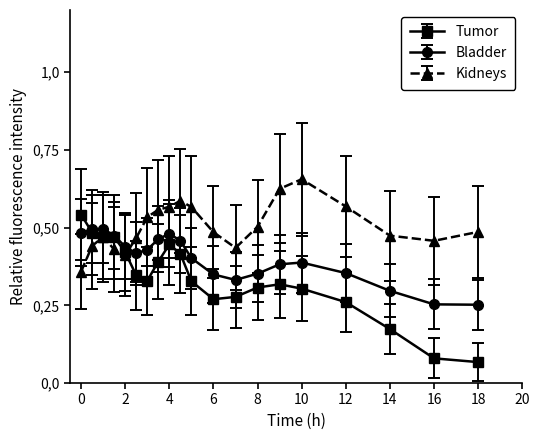

What is the difference between the second highest and second lowest values in the Kidneys series?

0.2